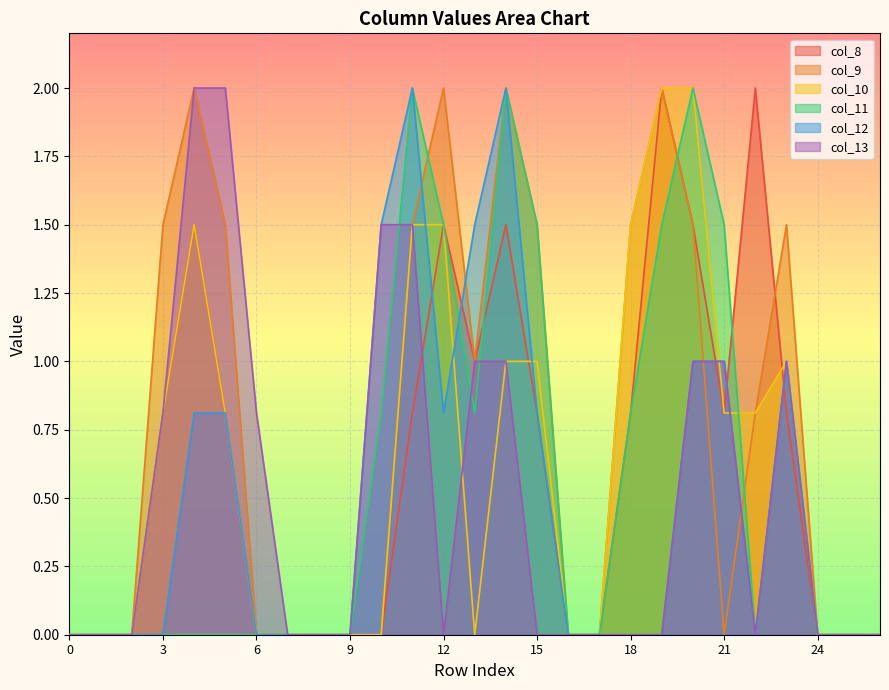

True or false: col_8 has a value of 0.0 at 2.

True